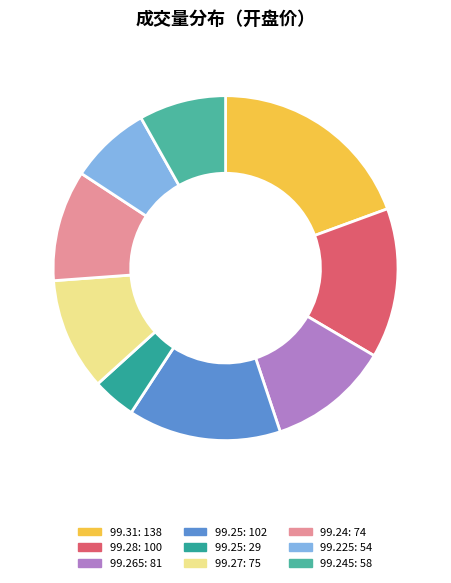

Count the number of slices in the pie.

9